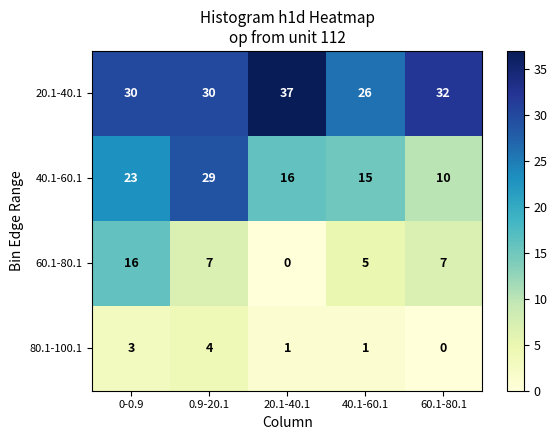

At which category is the sum across all series the highest?

0-0.9